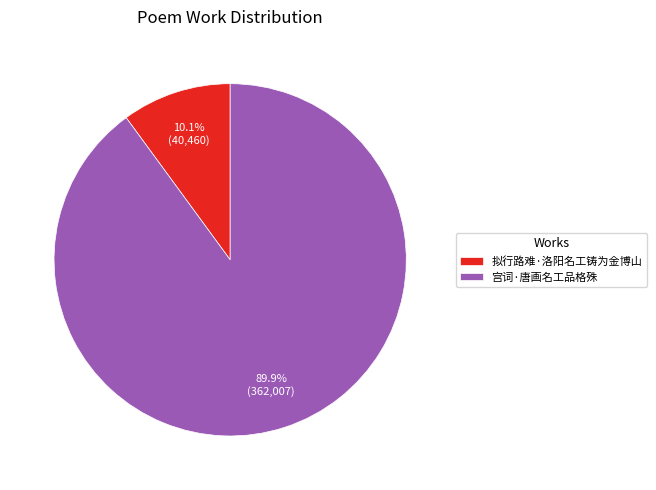

What is the total percentage of 宫词·唐画名工品格殊 and 拟行路难·洛阳名工铸为金博山?

100.0%